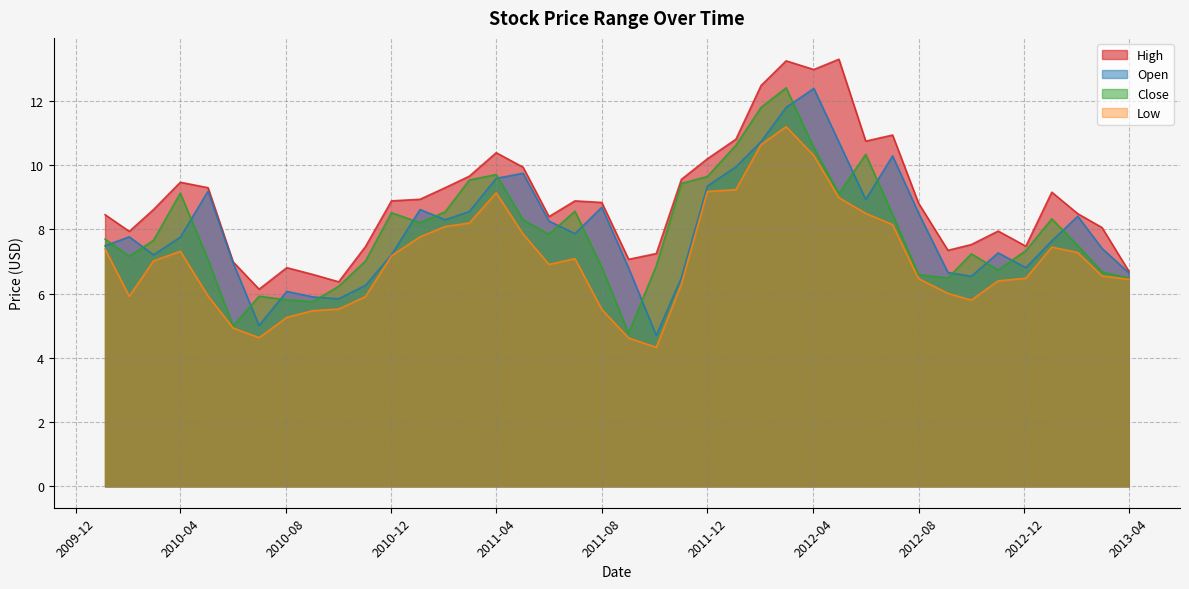

Which series has the largest total across all categories?

High